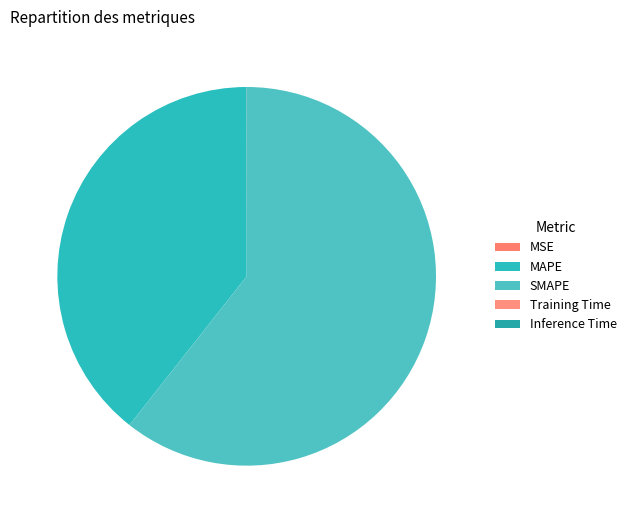

Is there any slice that represents more than half of the pie?

Yes